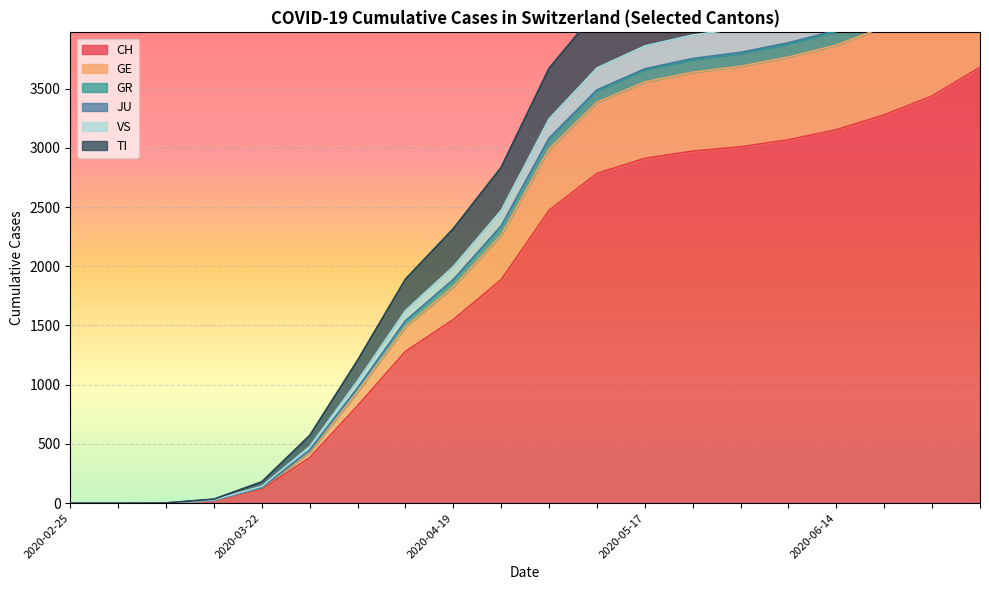

True or false: VS and GE cross at least once.

False